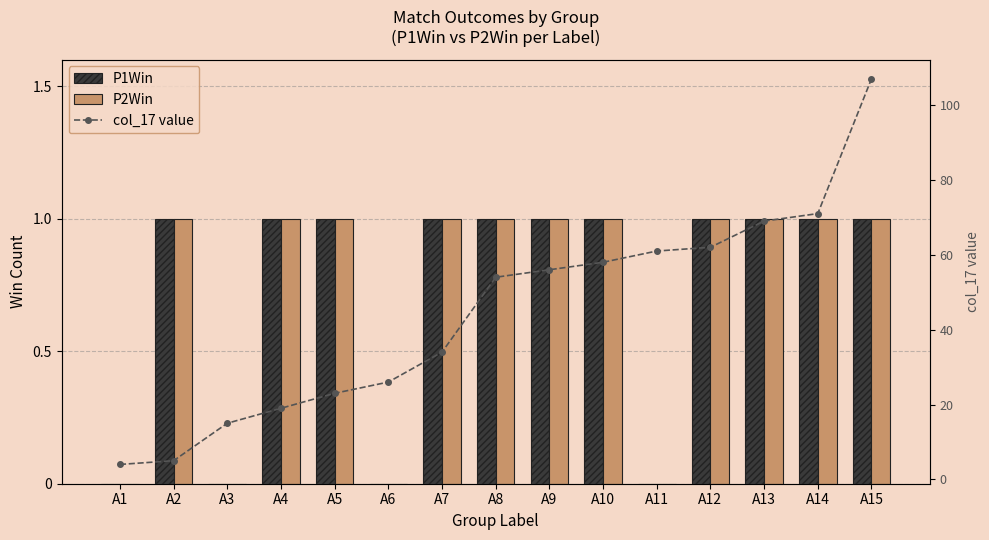

What is the average value of the P2Win series?

1